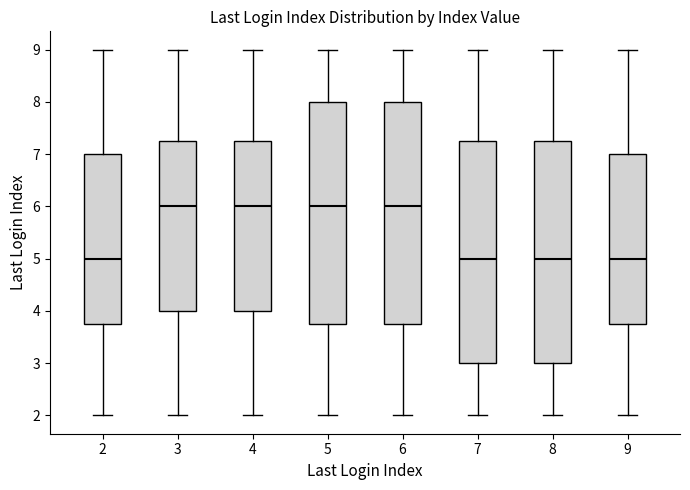

Reading left to right, transcribe this box plot: for each box, give where its median line is, the range the box spans, and where its two whiskers end, as read against the y-axis. The values are not printed on the chart, so give them approximately, as read against the axis.

2: median 5.0, box 3.8 to 7.0, whiskers 2.0 to 9.0
3: median 6.0, box 4.0 to 7.3, whiskers 2.0 to 9.0
4: median 6.0, box 4.0 to 7.3, whiskers 2.0 to 9.0
5: median 6.0, box 3.8 to 8.0, whiskers 2.0 to 9.0
6: median 6.0, box 3.8 to 8.0, whiskers 2.0 to 9.0
7: median 5.0, box 3.0 to 7.3, whiskers 2.0 to 9.0
8: median 5.0, box 3.0 to 7.3, whiskers 2.0 to 9.0
9: median 5.0, box 3.8 to 7.0, whiskers 2.0 to 9.0